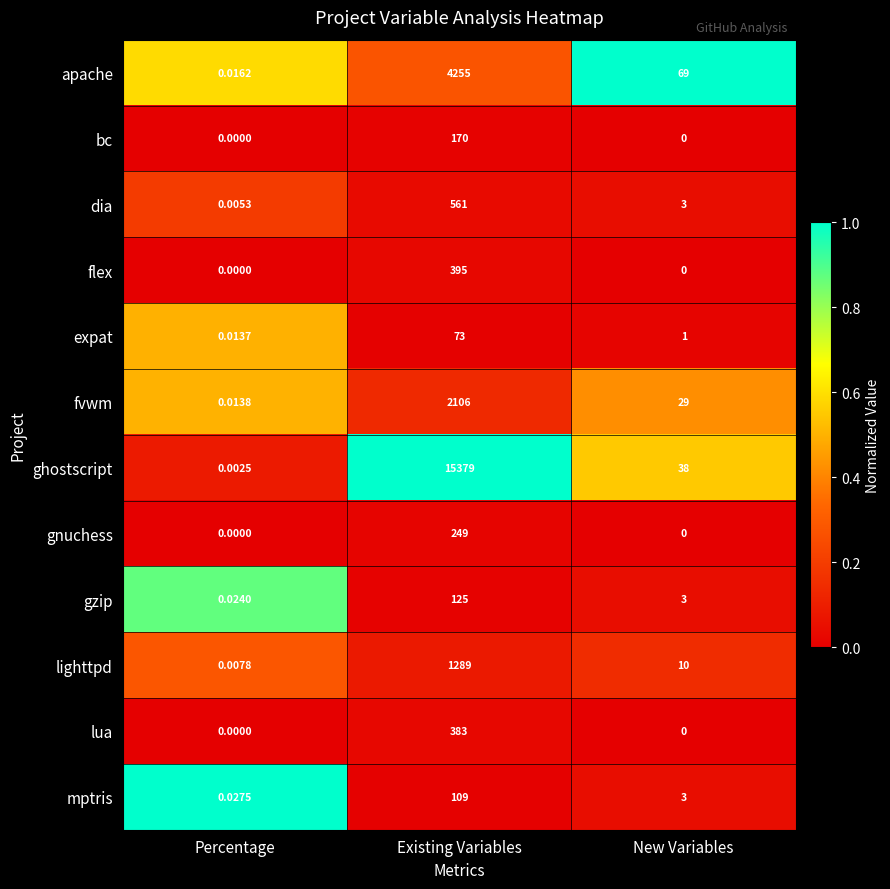

Between Percentage and New Variables, which series saw the biggest shift?

apache